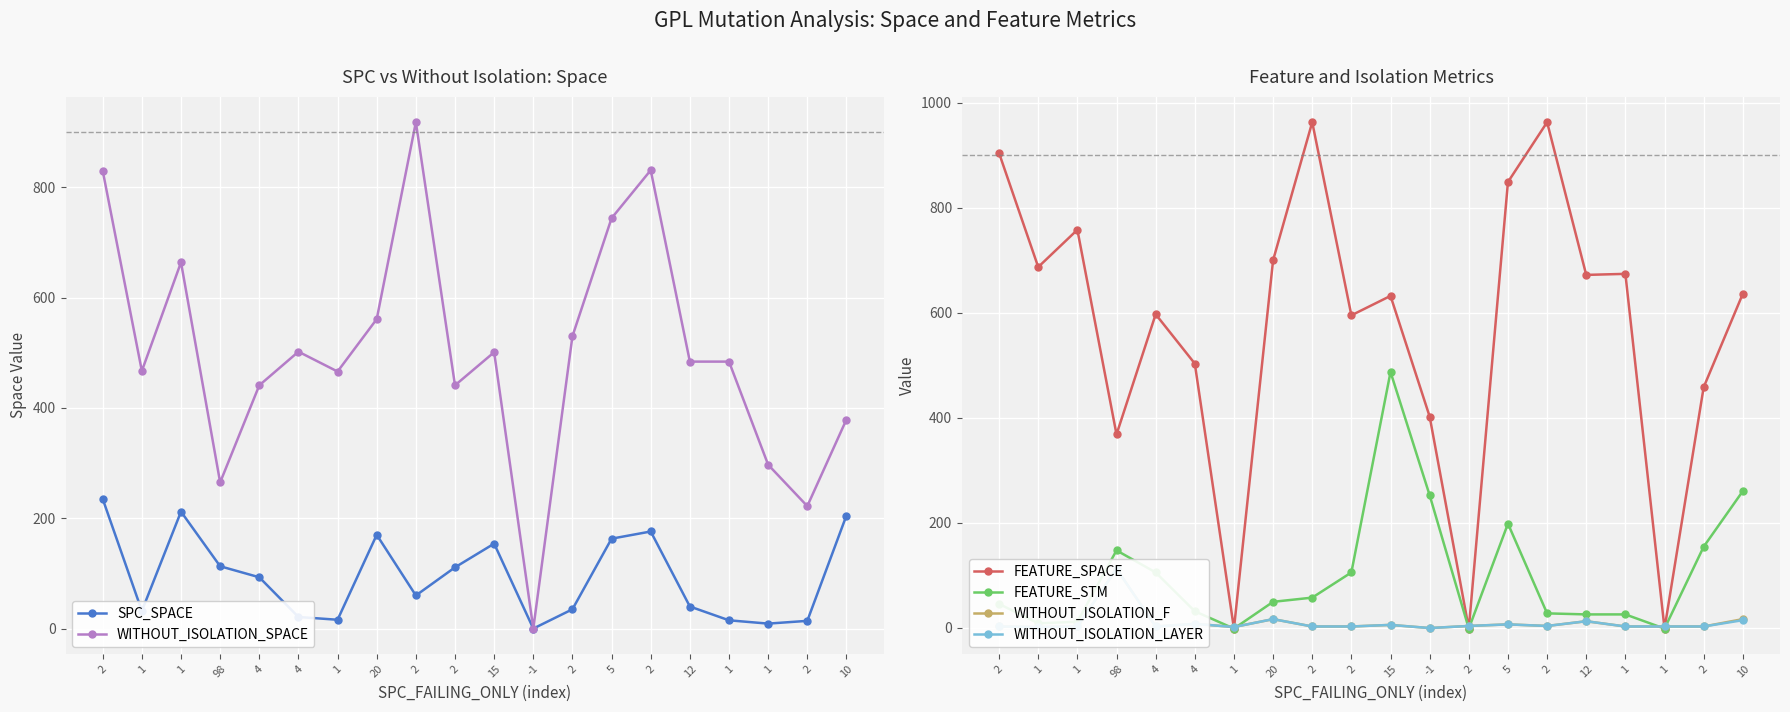

Is it true that WITHOUT_ISOLATION_F equals 1 at 1?

True